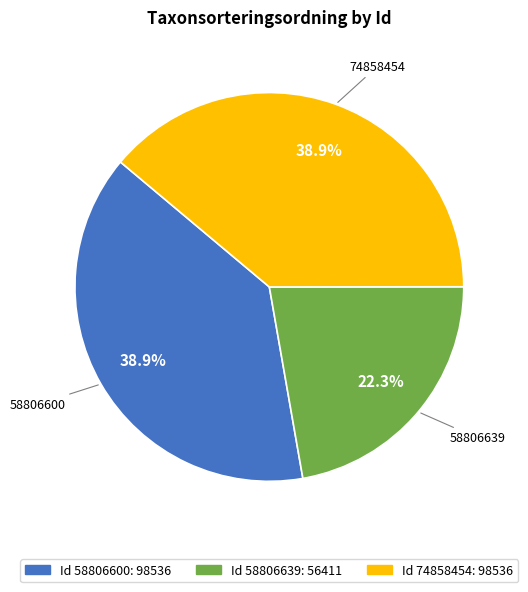

To the nearest percent, what is the average slice percentage?

33%